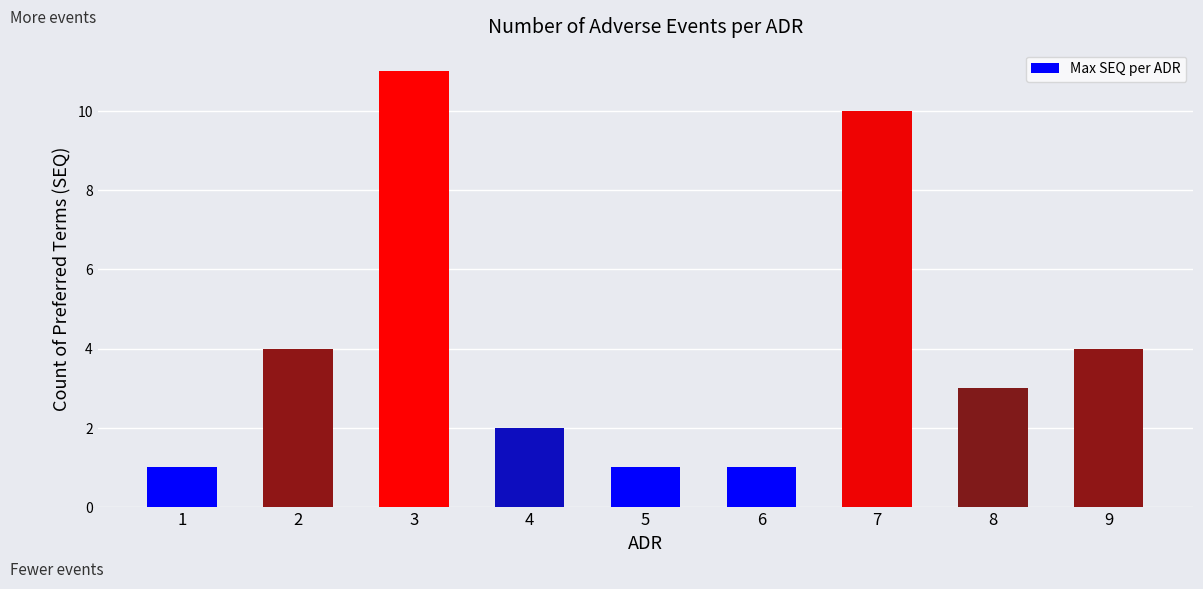

What is the difference between the values at 1 and 4?

1